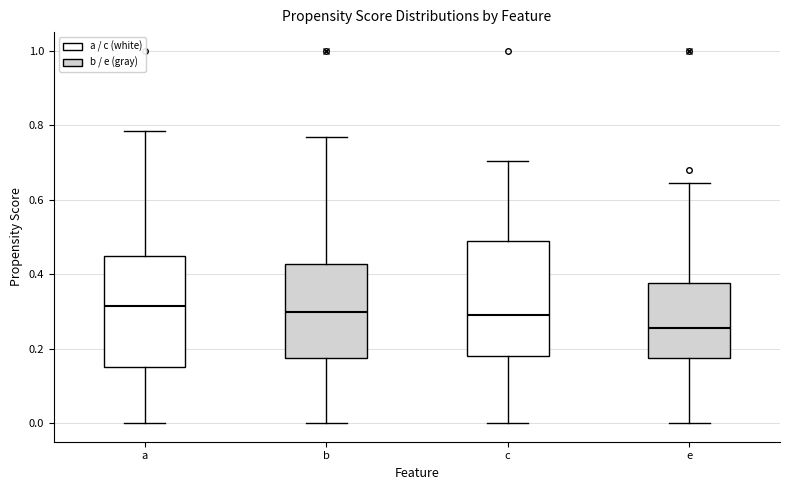

Where is the upper edge of the box for e on the y-axis? The values are not printed on the chart, so give them approximately, as read against the axis.

0.38